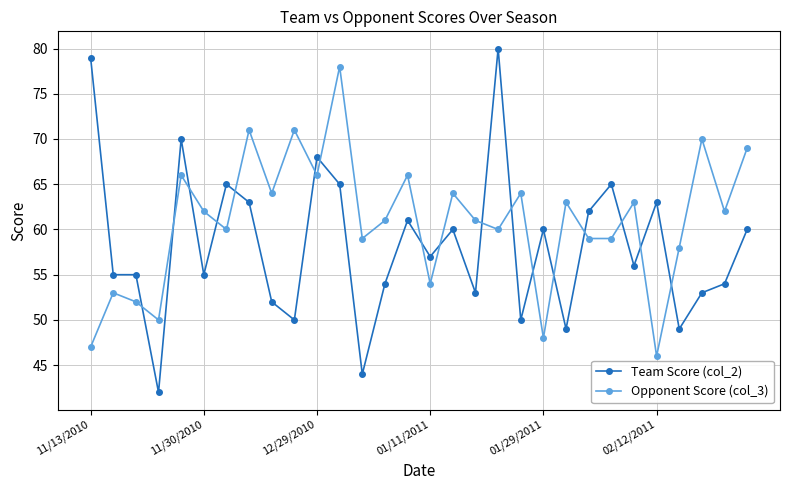

After their last crossing, which series has the higher values: Team Score (col_2) or Opponent Score (col_3)?

Opponent Score (col_3)